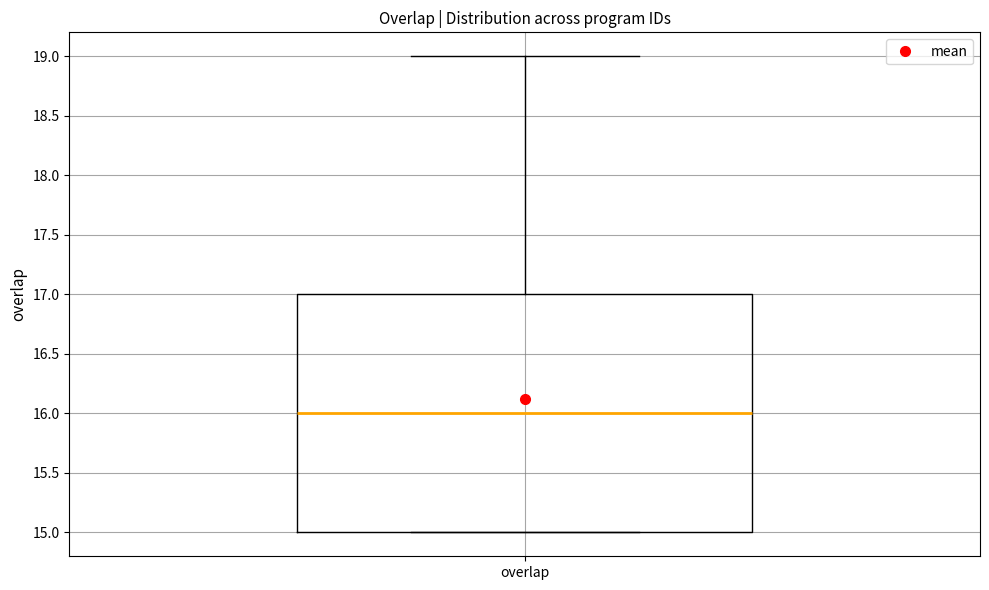

Read this box plot against the y-axis: the position of the median line, the range covered by the box, and the ends of both whiskers. The values are not printed on the chart, so give them approximately, as read against the axis.

median 16, box 15 to 17, whiskers 15 to 19